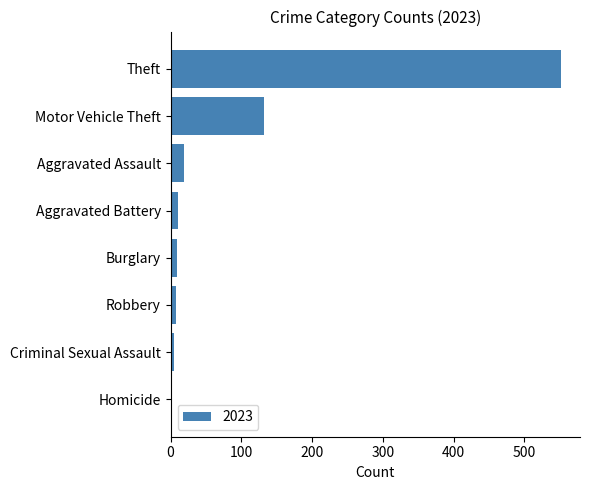

Where is the data nearest to the value 275?

Motor Vehicle Theft